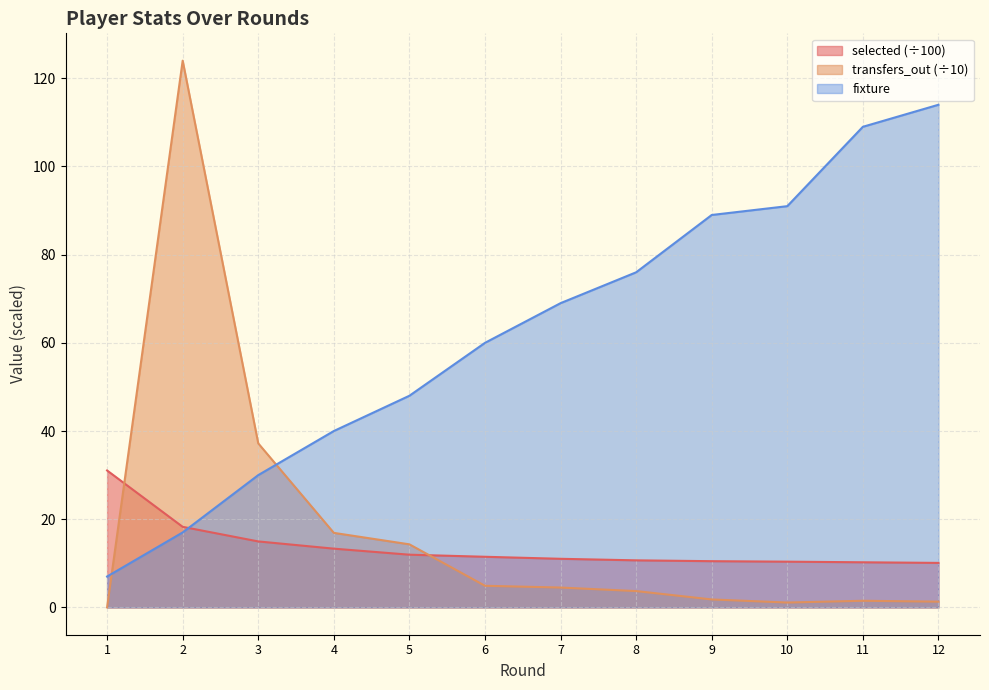

Rank the series by their maximum value, from highest to lowest.

transfers_out (÷10), fixture, selected (÷100)